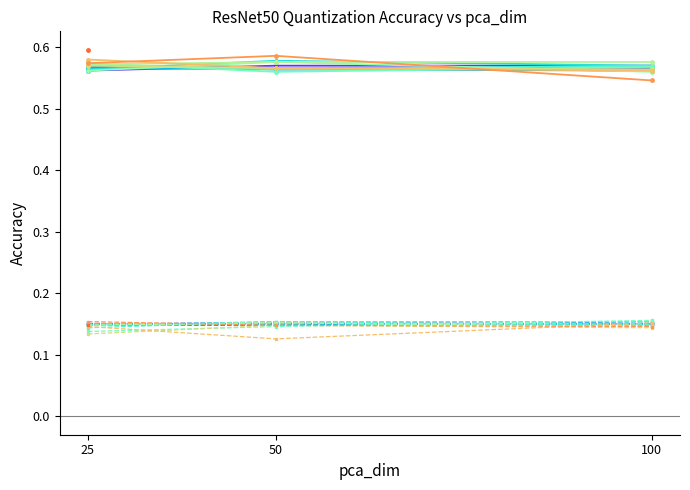

Where is the first local maximum for top1_accuracy?

1